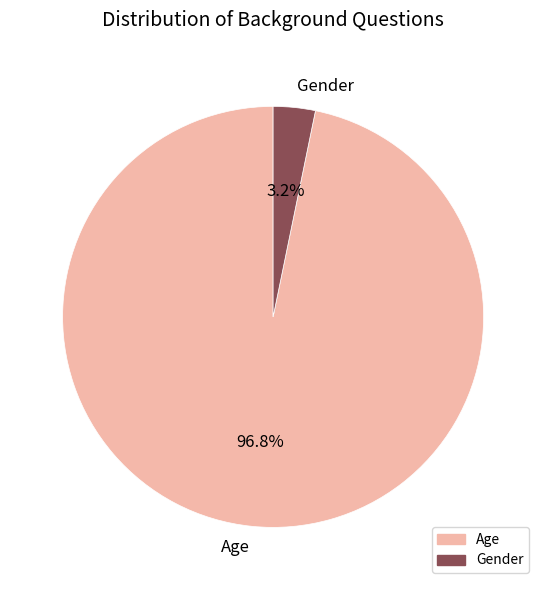

True or false: Age accounts for 97% of the total.

True